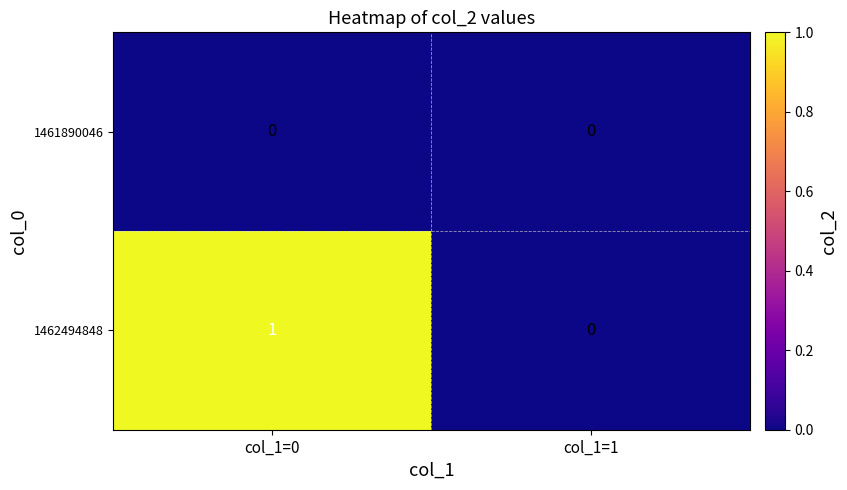

Reading left to right, extract all data points from this chart.

1461890046: col_1=0=0	col_1=1=0
1462494848: col_1=0=1	col_1=1=0